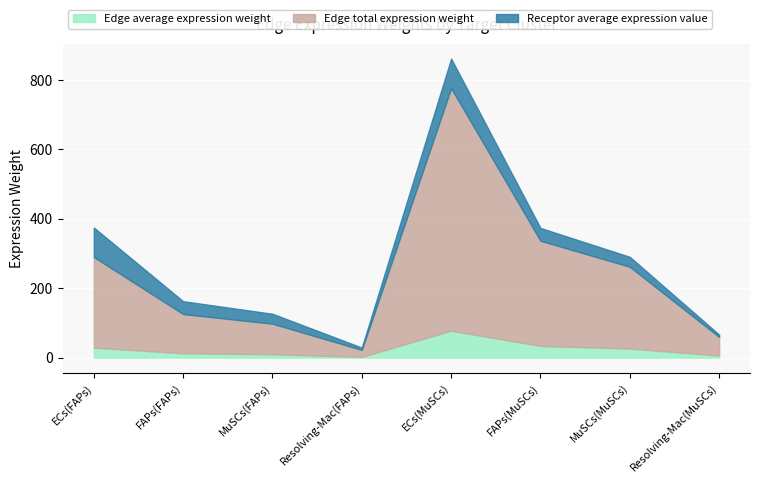

Rank the series at Resolving-Mac(MuSCs) from highest to lowest value.

Edge total expression weight, Receptor average expression value, Edge average expression weight